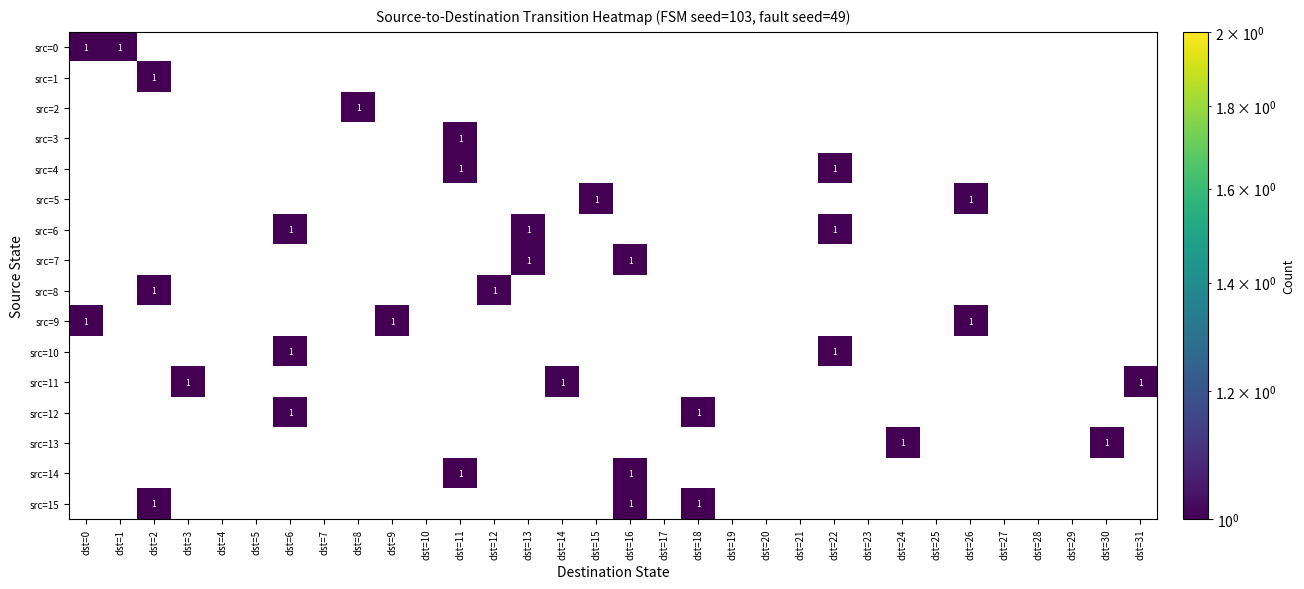

Which label corresponds to the largest value in the chart?

dst=0